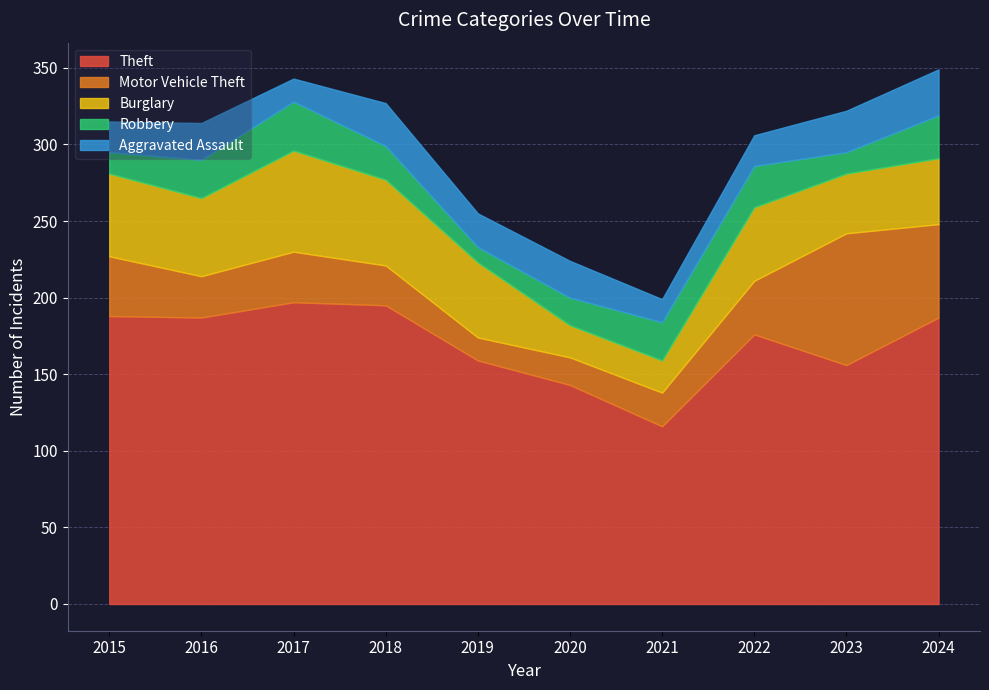

Rank the categories by Robbery value from lowest to highest.

2019, 2015, 2023, 2020, 2018, 2016, 2021, 2022, 2024, 2017